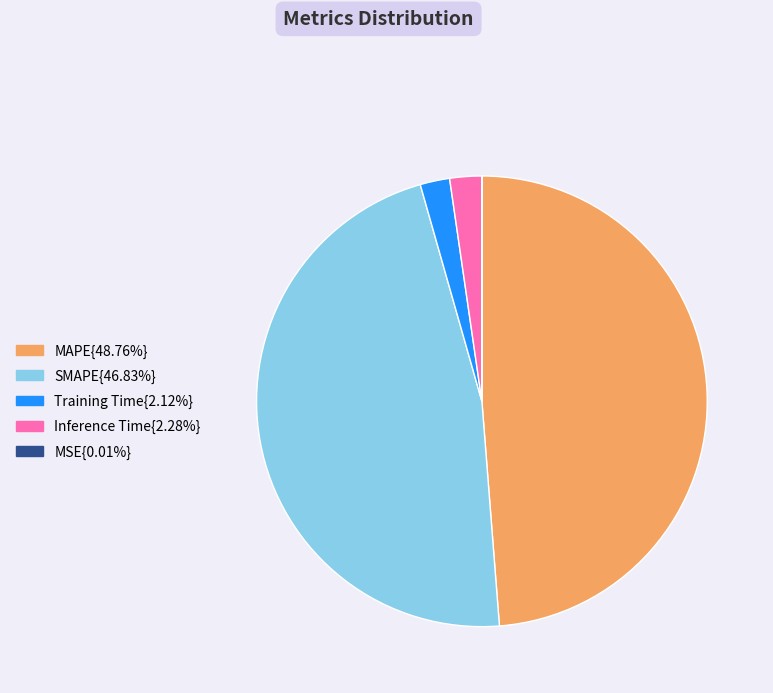

Does any single category account for the majority?

No